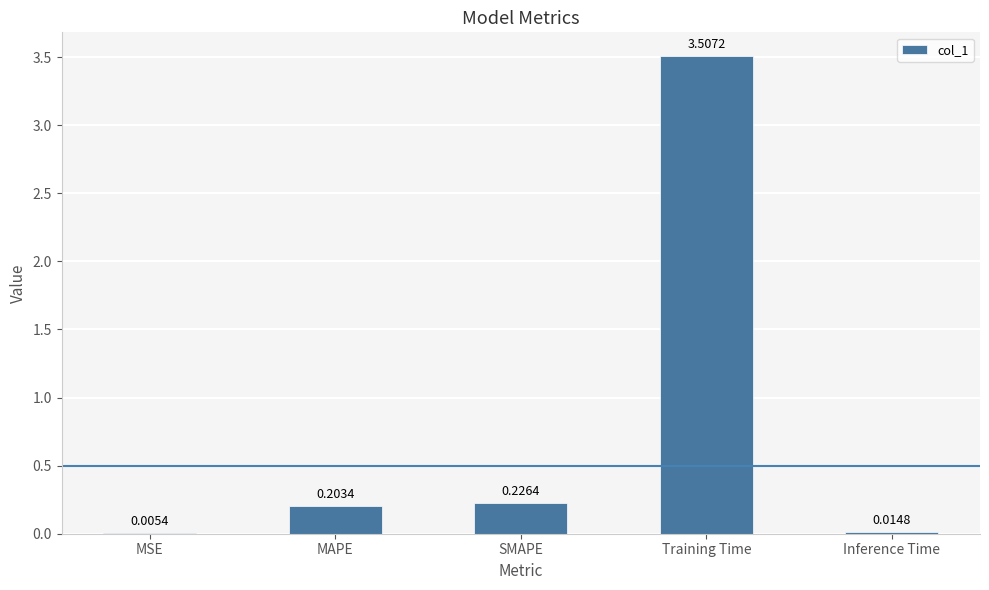

How many data points does each series have?

5